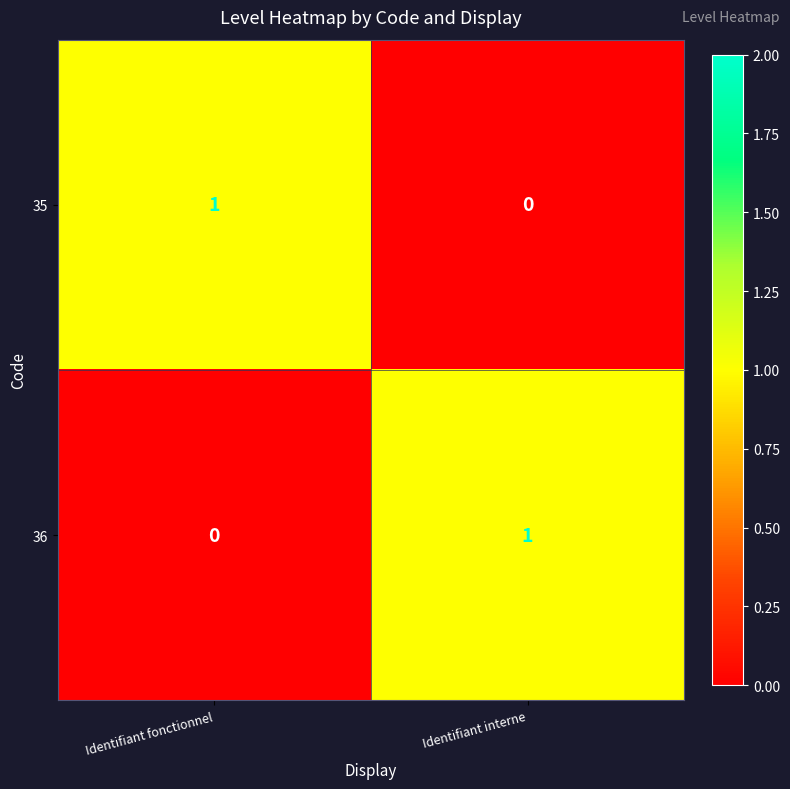

Count the number of data series in this chart.

2